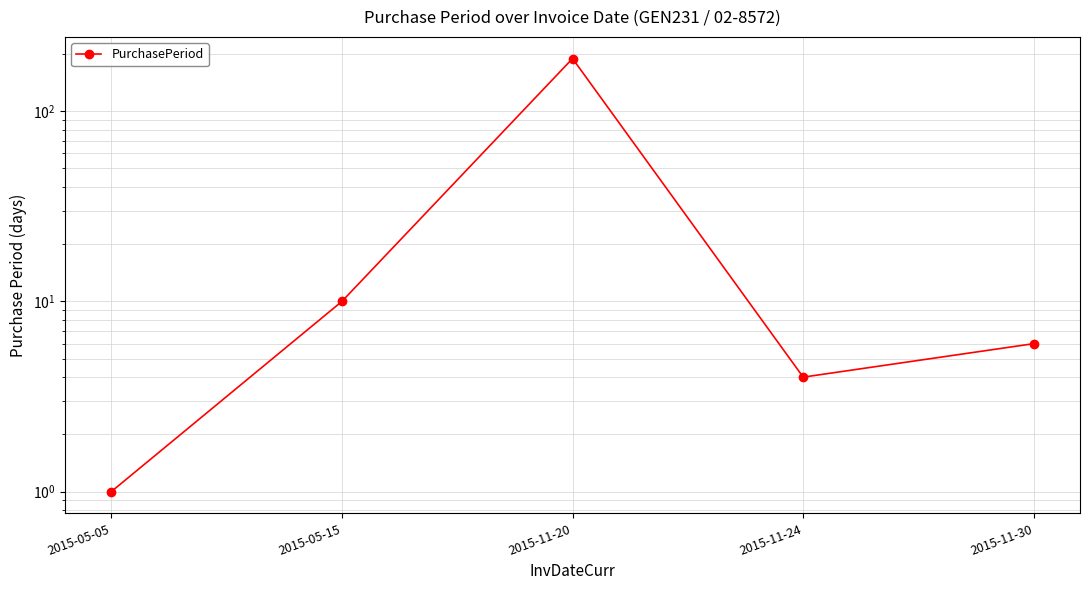

List the labels in order of value, smallest first.

2015-05-05, 2015-11-24, 2015-11-30, 2015-05-15, 2015-11-20